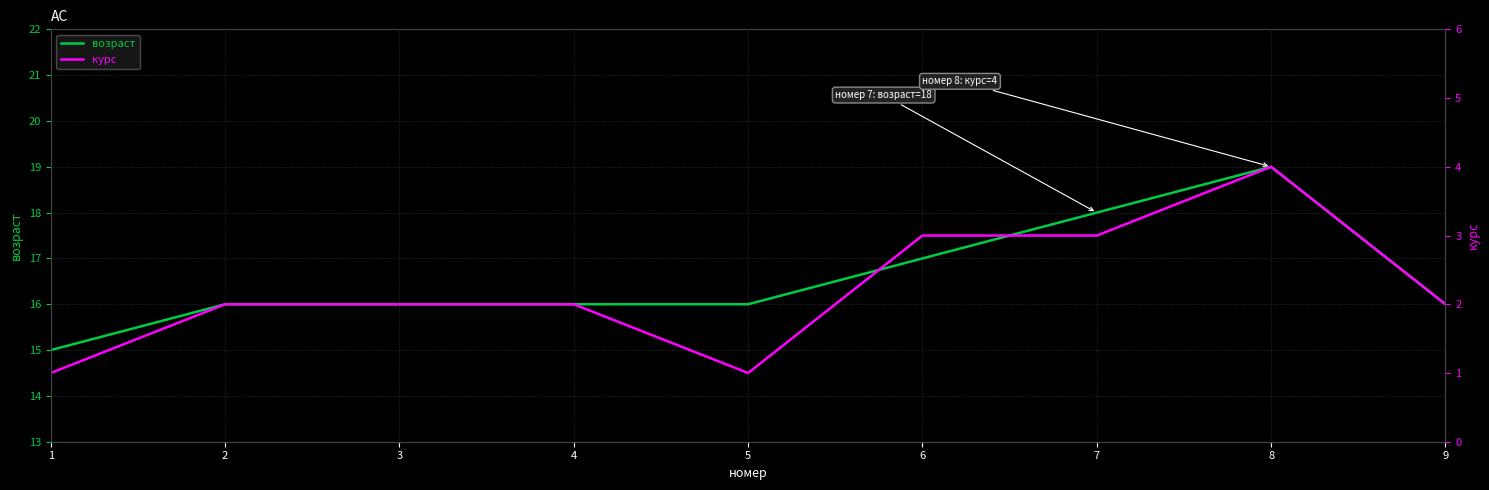

Which series changed the most between 2 and 3?

возраст